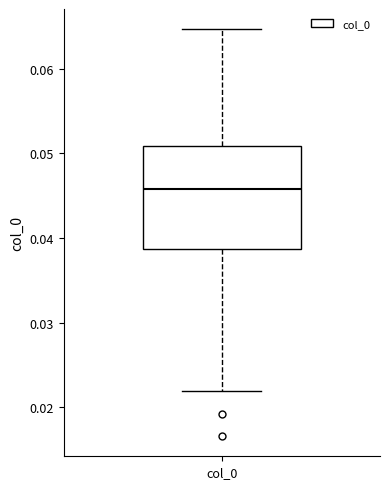

Read this box plot against the y-axis: the position of the median line, the range covered by the box, and the ends of both whiskers. The values are not printed on the chart, so give them approximately, as read against the axis.

median 0.046, box 0.039 to 0.051, whiskers 0.022 to 0.065